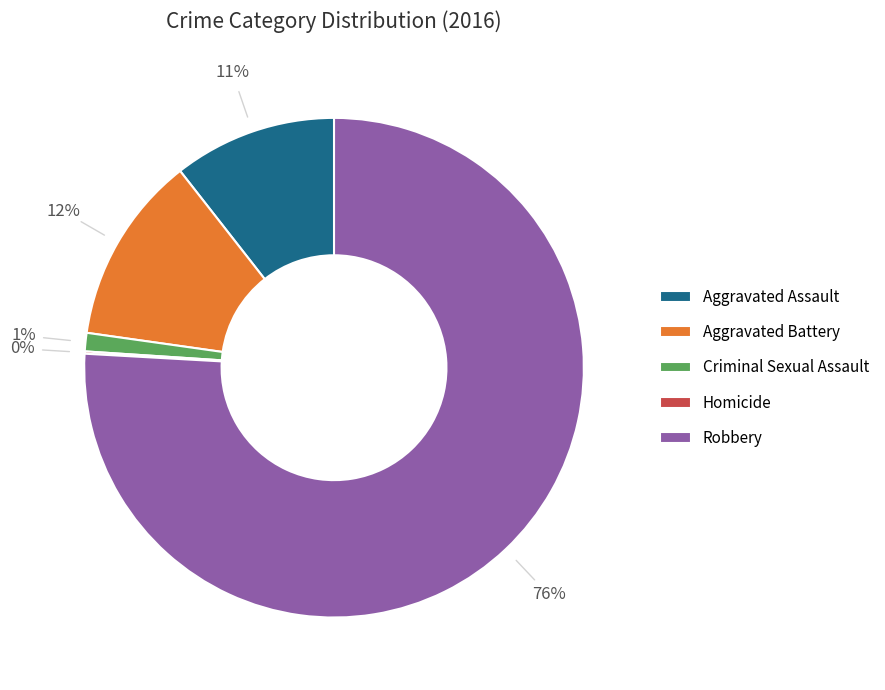

True or false: Robbery accounts for 86% of the total.

False